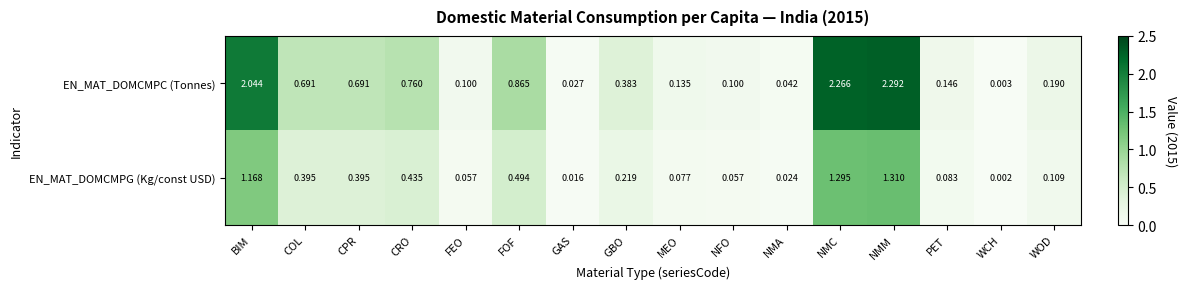

List the series in order of their peak value, lowest first.

EN_MAT_DOMCMPG (Kg/const USD), EN_MAT_DOMCMPC (Tonnes)